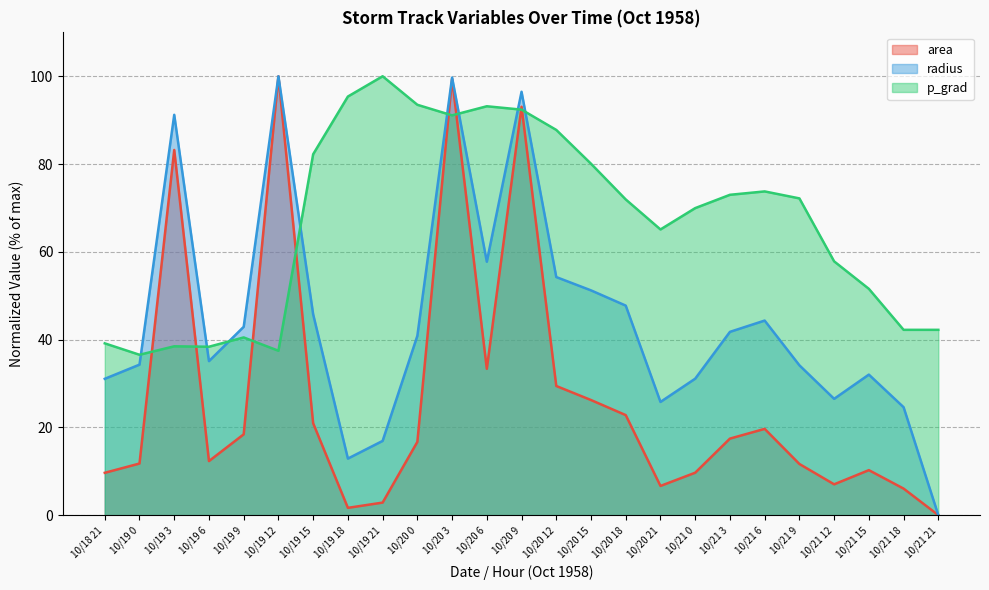

The value of radius at 10/20 18 is 83.1. True or false?

False